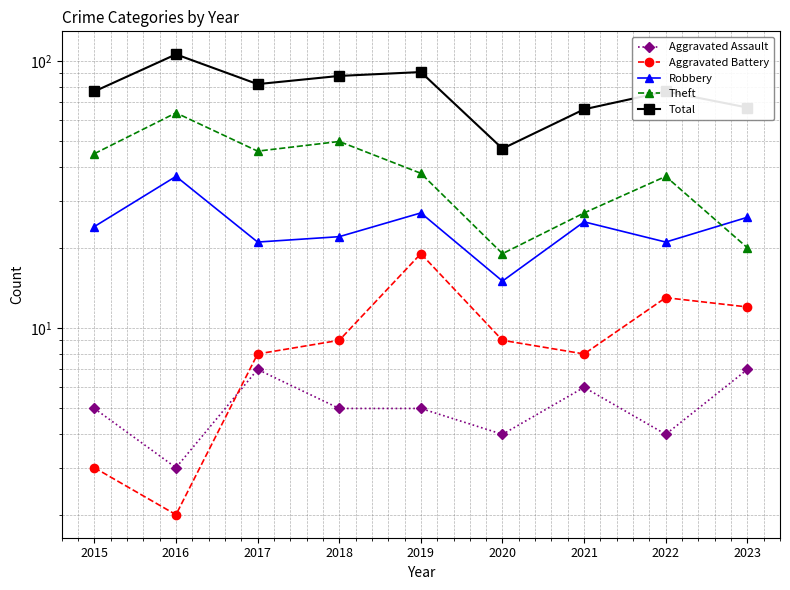

Reading left to right, list all the values displayed in this chart.

Aggravated Assault: 2015=5	2016=3	2017=7	2018=5	2019=5	2020=4	2021=6	2022=4	2023=7
Aggravated Battery: 2015=3	2016=2	2017=8	2018=9	2019=19	2020=9	2021=8	2022=13	2023=12
Robbery: 2015=24	2016=37	2017=21	2018=22	2019=27	2020=15	2021=25	2022=21	2023=26
Theft: 2015=45	2016=64	2017=46	2018=50	2019=38	2020=19	2021=27	2022=37	2023=20
Total: 2015=77	2016=106	2017=82	2018=88	2019=91	2020=47	2021=66	2022=77	2023=67